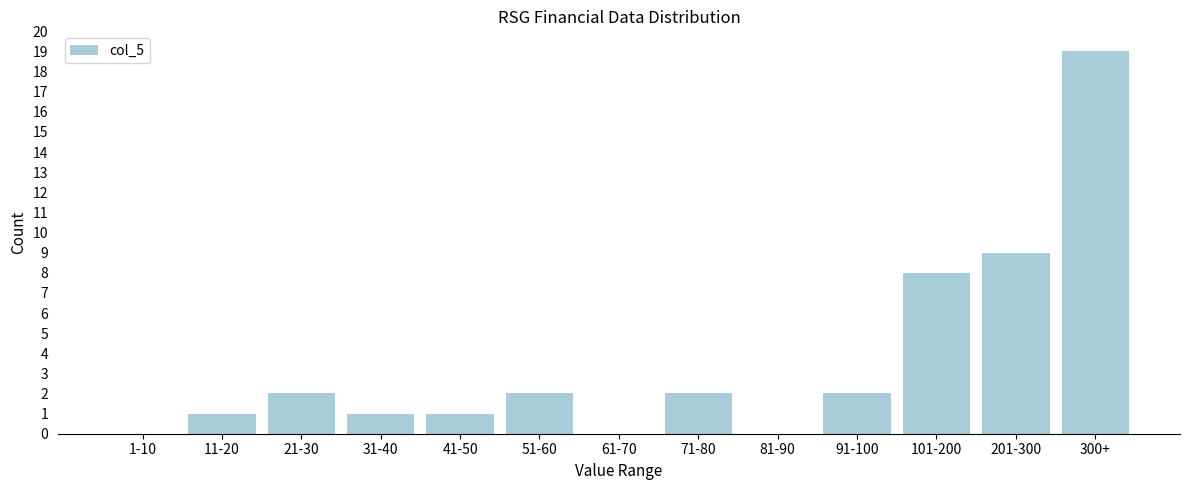

Reading right to left, extract all data points from this chart.

300+=19	201-300=9	101-200=8	91-100=2	81-90=0	71-80=2	61-70=0	51-60=2	41-50=1	31-40=1	21-30=2	11-20=1	1-10=0